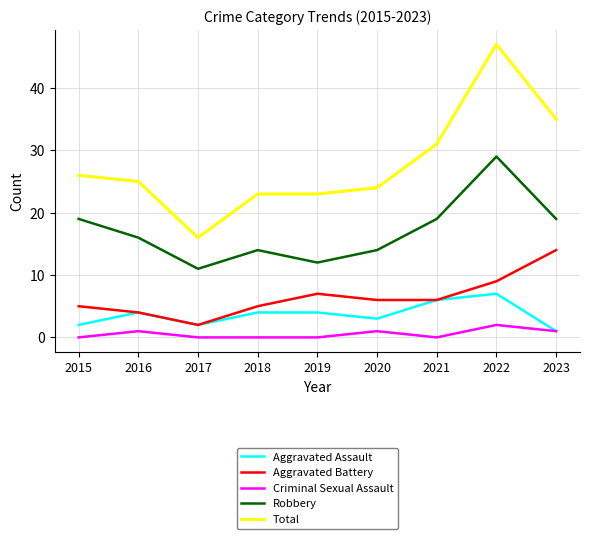

How many lines are shown in the chart?

5